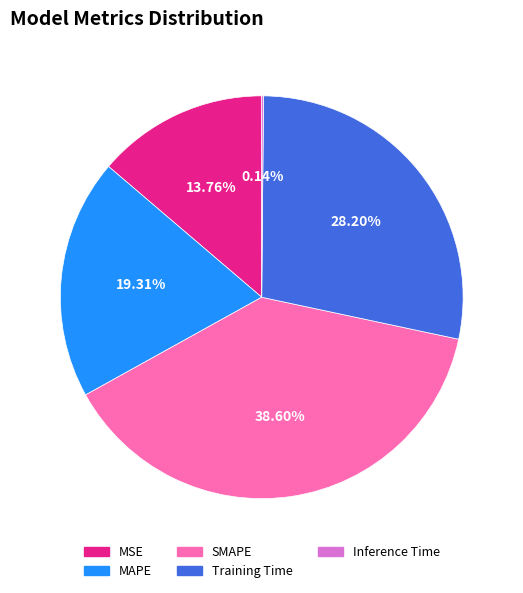

Is SMAPE the majority of the pie?

No